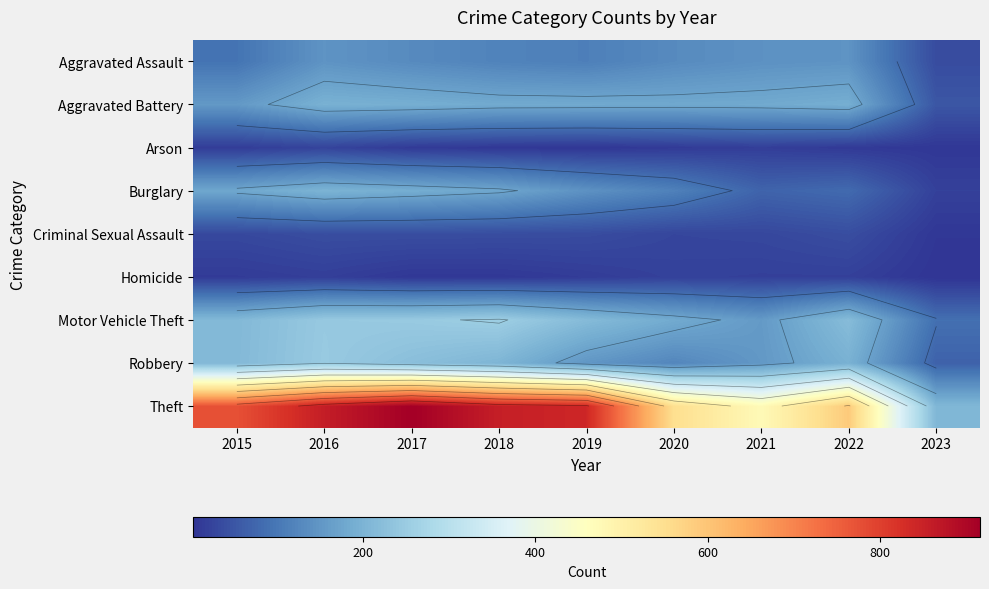

Where does the Motor Vehicle Theft series first go above 216?

2016